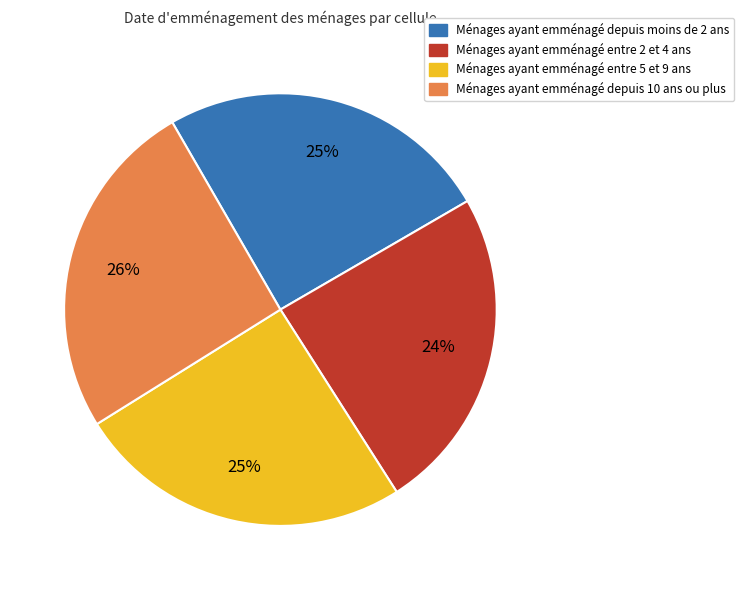

Combined, do Ménages ayant emménagé entre 5 et 9 ans and Ménages ayant emménagé depuis 10 ans ou plus account for over 50%?

Yes